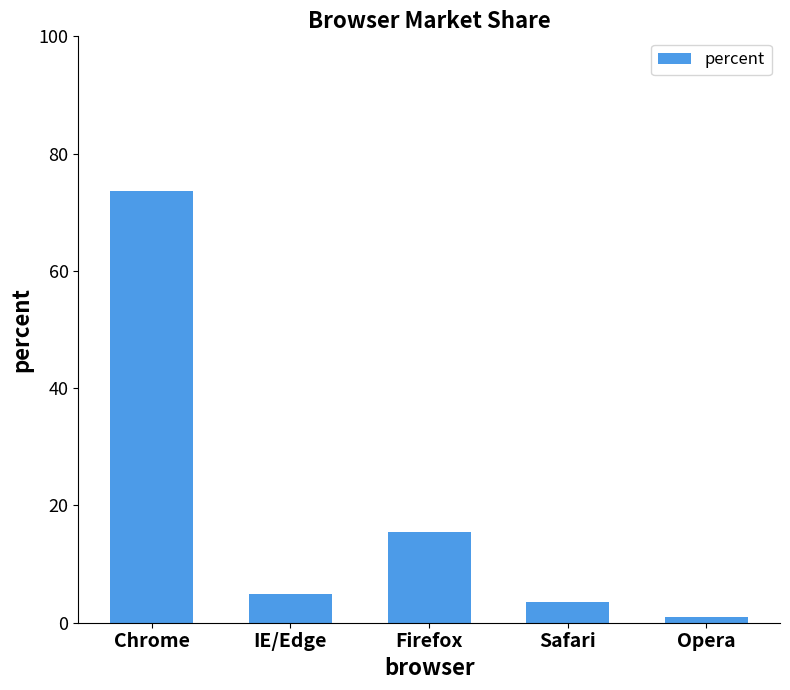

How many data points does each series have?

5